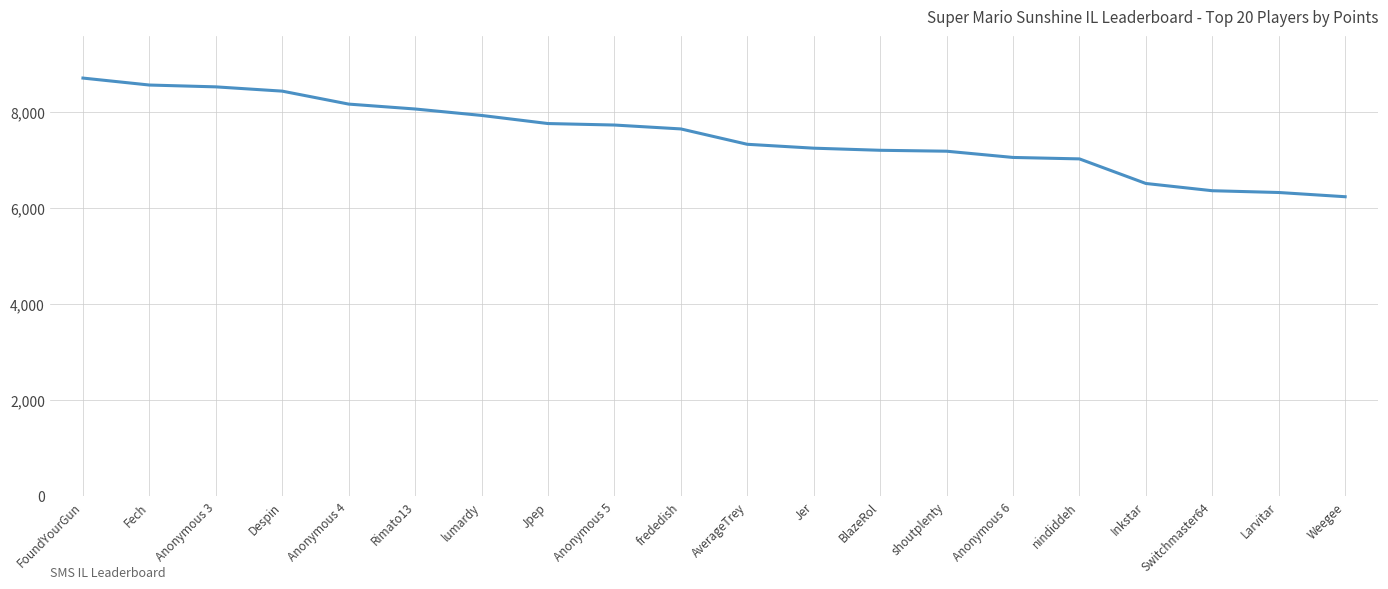

Which category has the highest value across all series?

FoundYourGun